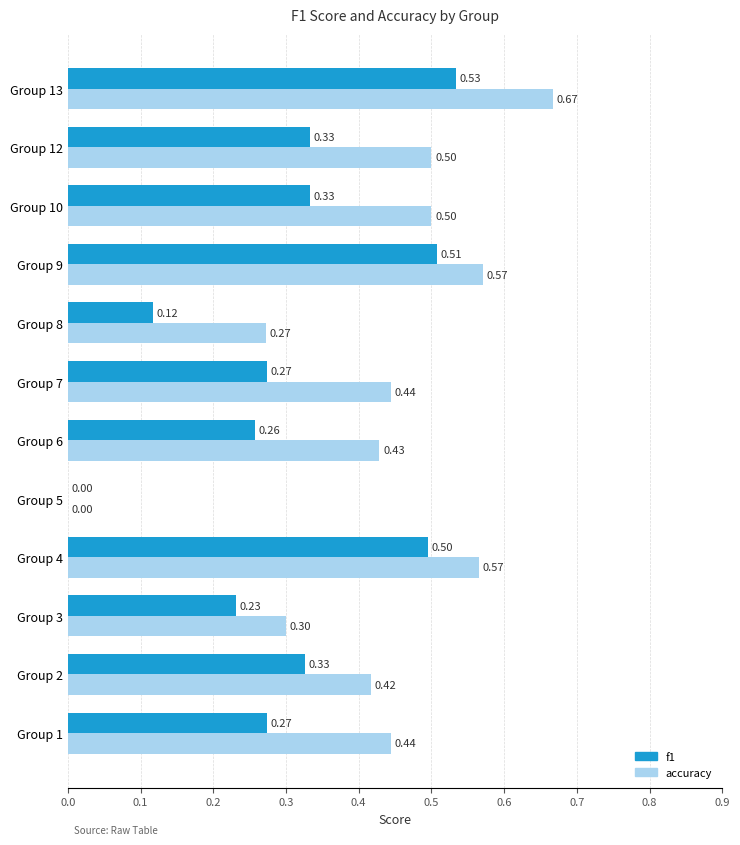

Which series has the largest range (max minus min)?

accuracy